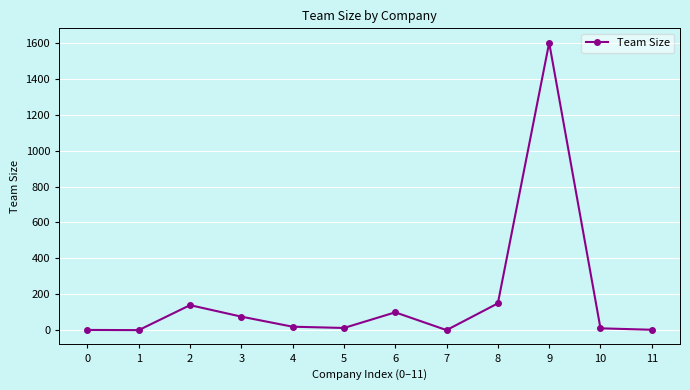

True or false: the data has more than 2 interior local peaks.

True